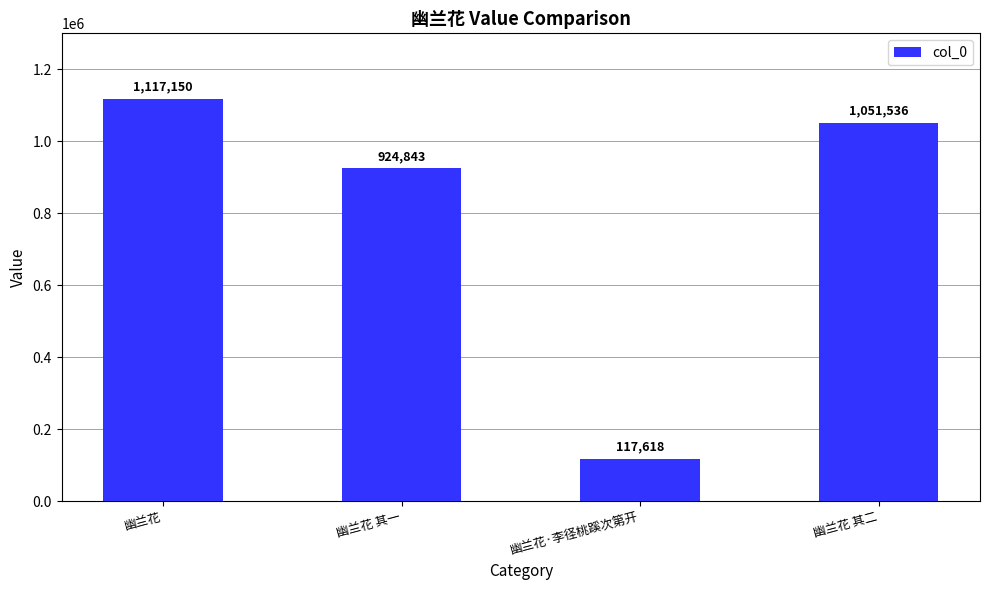

What is the average value?

802787